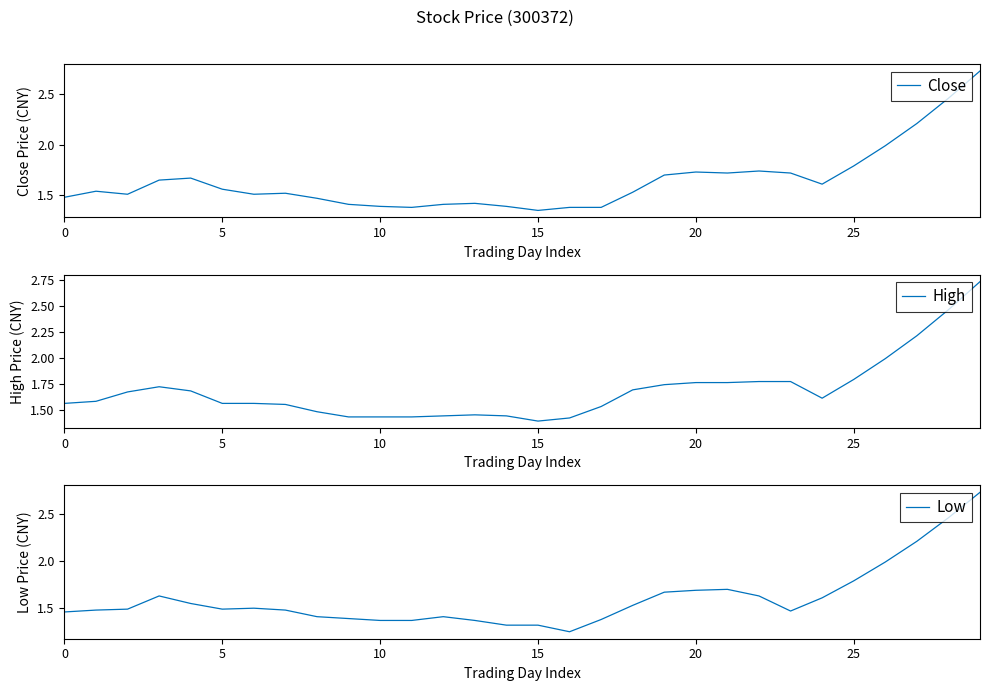

What is the minimum value shown in the chart?

1.2